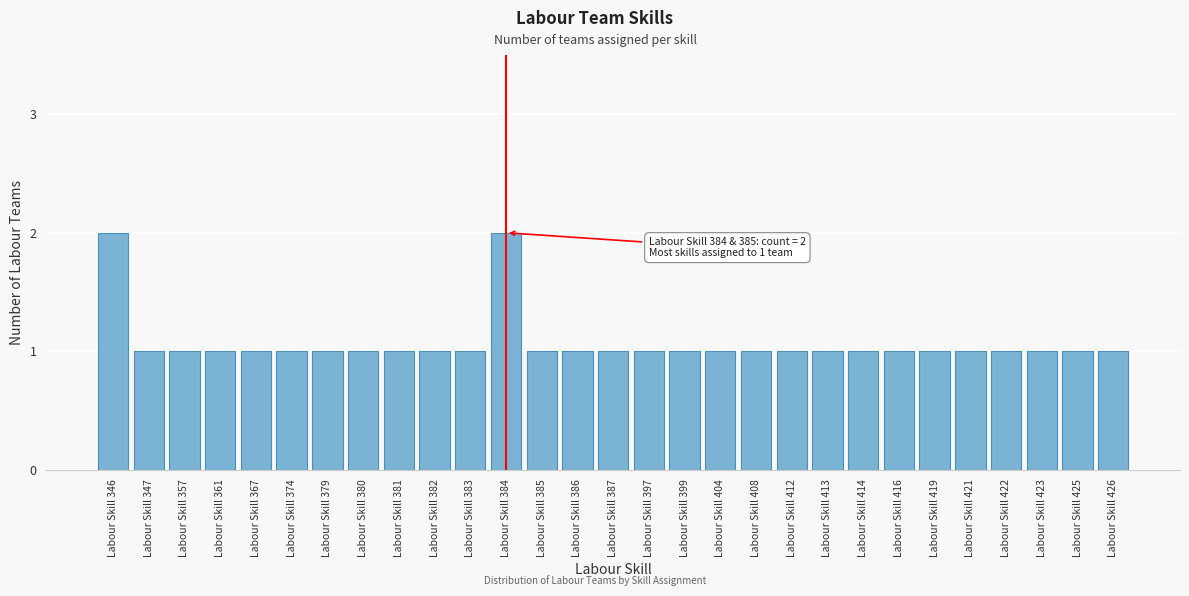

Reading left to right, what are all the values shown in this chart?

2	1	1	1	1	1	1	1	1	1	1	2	1	1	1	1	1	1	1	1	1	1	1	1	1	1	1	1	1